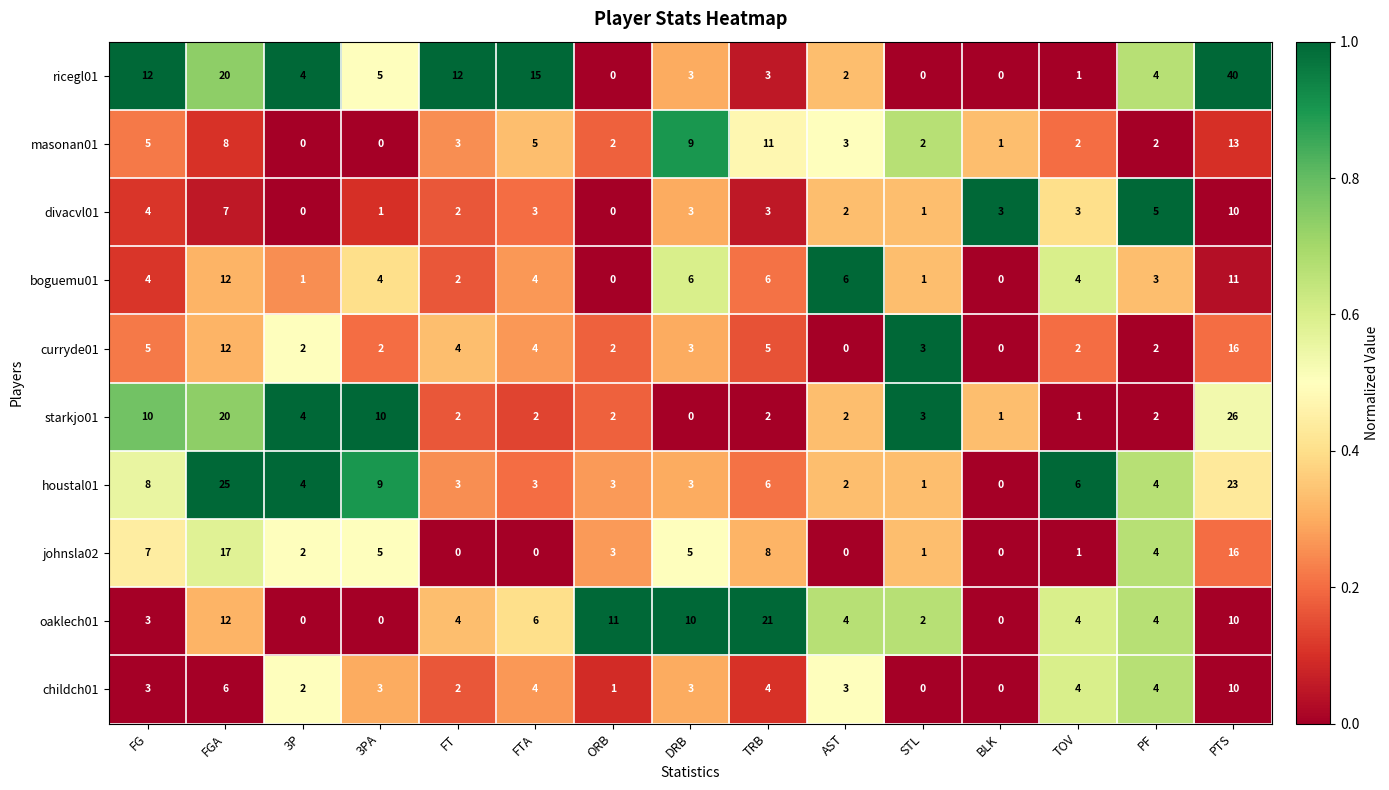

What is the sum of all oaklech01 values?

91